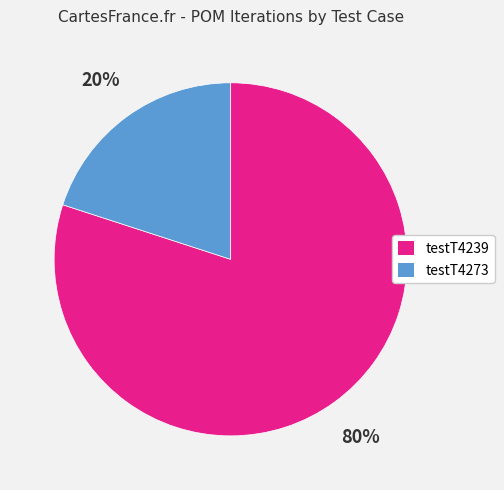

Is there any slice that represents more than half of the pie?

Yes